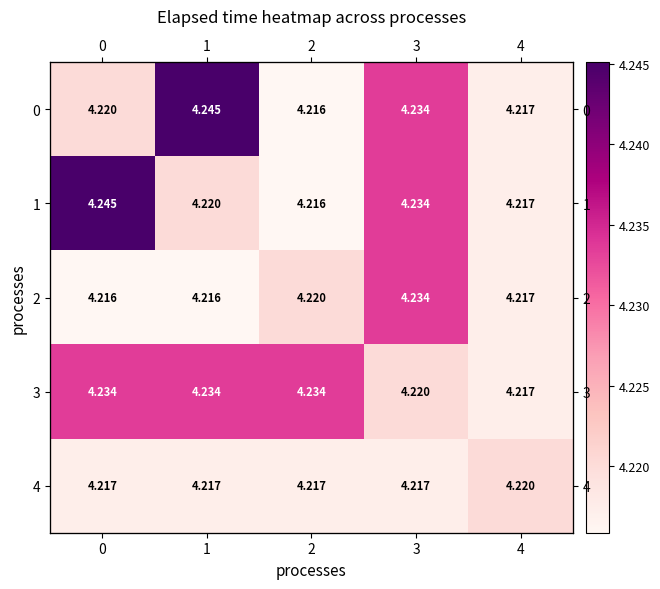

At which category is the sum across all series the highest?

3